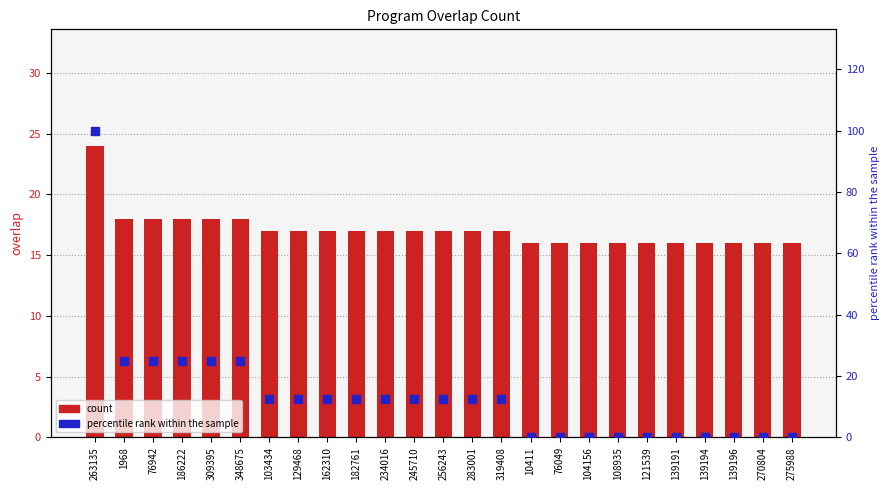

Which series has the largest Y range (max minus min)?

percentile rank within the sample